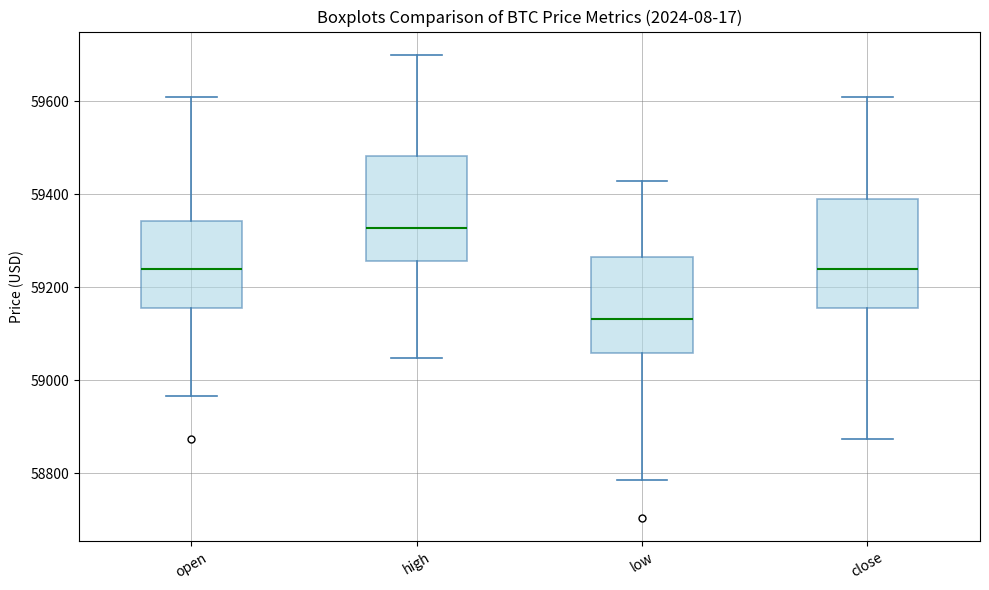

Which box's median line is the lowest?

low